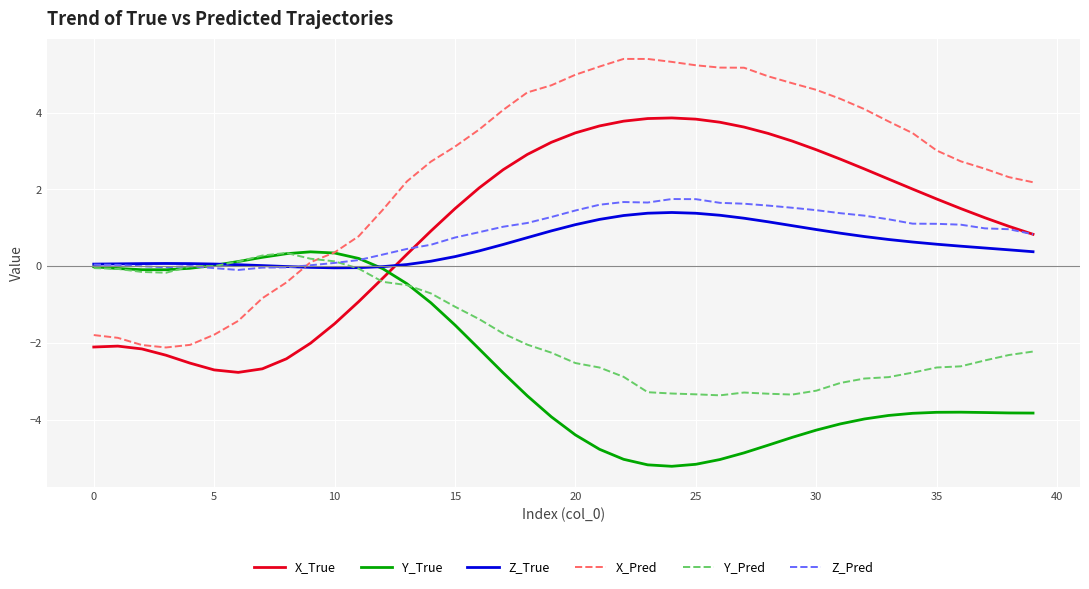

Which series has the largest total across all categories?

X_Pred